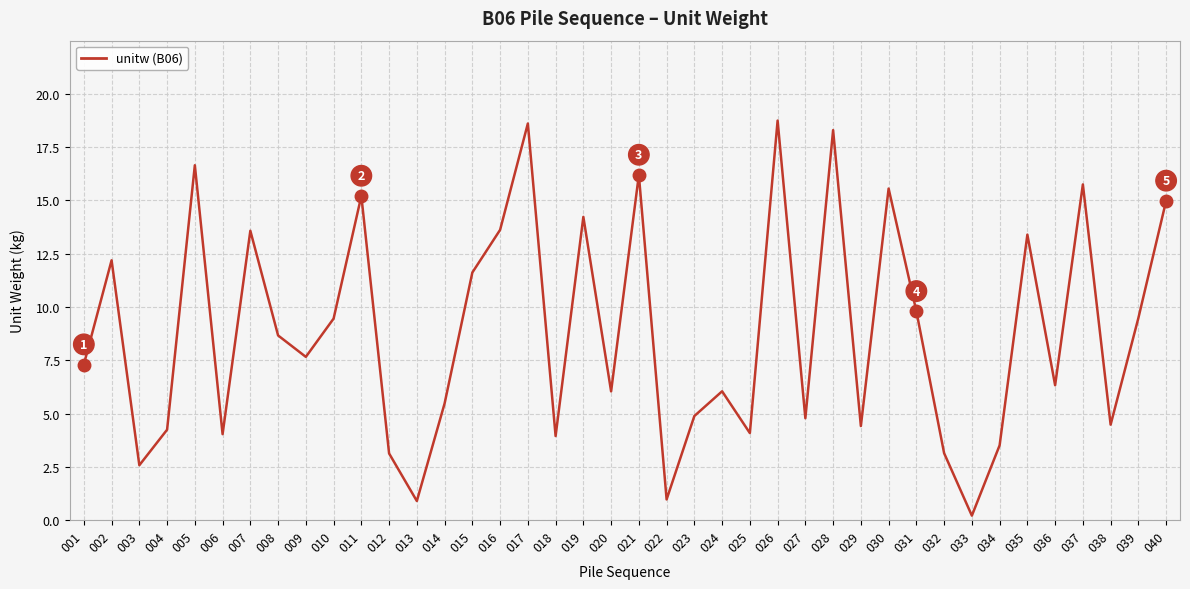

What is the maximum value shown in the chart?

18.7